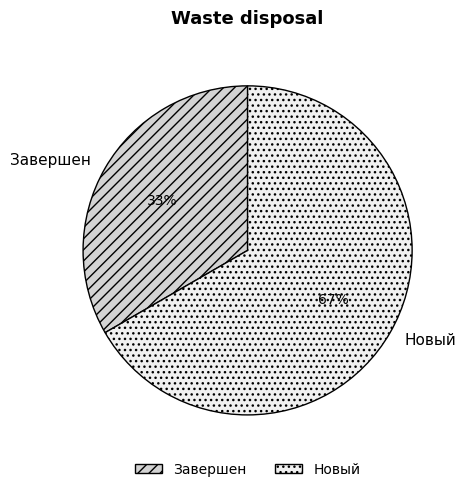

To the nearest percent, what percentage of the pie is Завершен?

33%